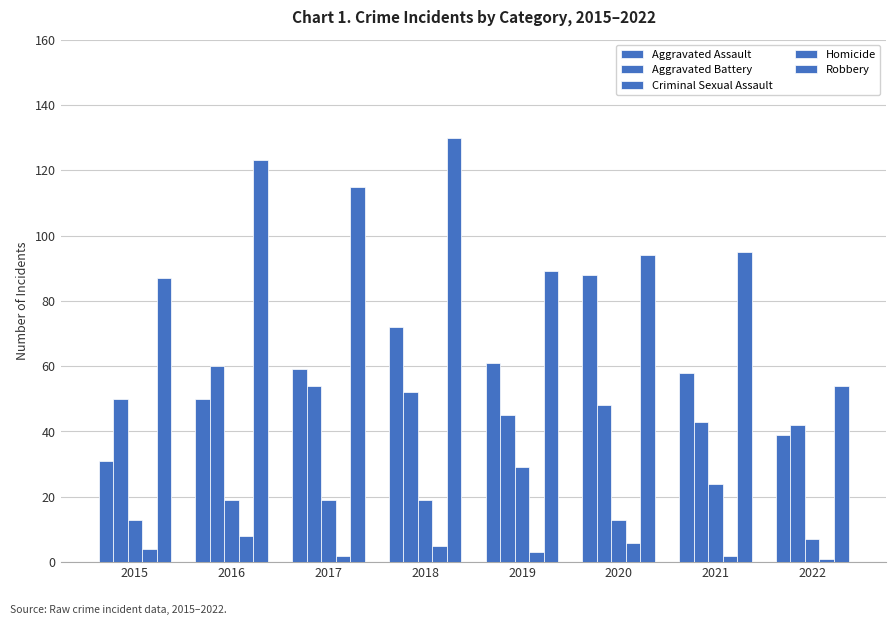

Which series has the largest total across all categories?

Robbery